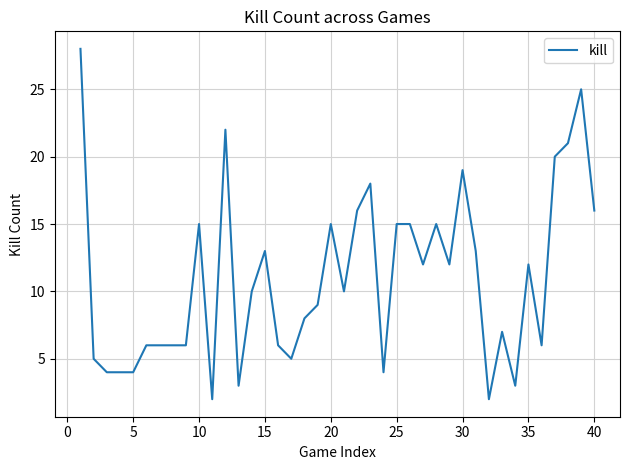

What is the greatest value displayed?

28